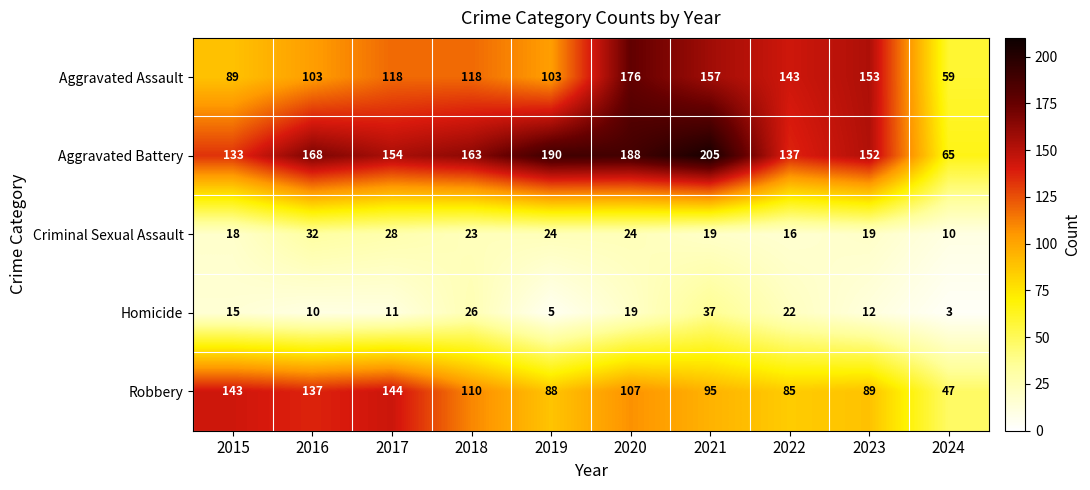

Which series has the largest range (max minus min)?

Aggravated Battery